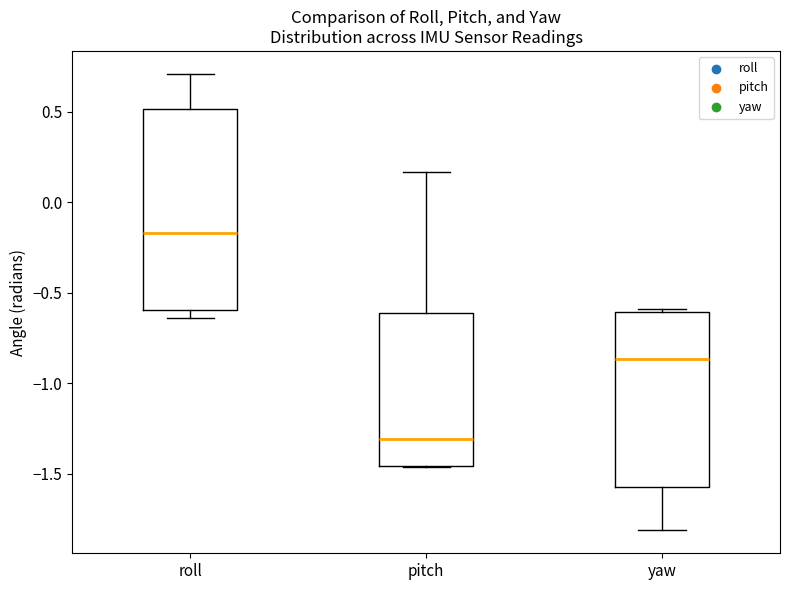

Reading left to right, read every box against the y-axis: the position of its median line, the range the box covers, and the ends of its whiskers. The values are not printed on the chart, so give them approximately, as read against the axis.

roll: median -0.15, box -0.60 to 0.50, whiskers -0.65 to 0.70
pitch: median -1.30, box -1.45 to -0.60, whiskers -1.45 to 0.15
yaw: median -0.85, box -1.55 to -0.60, whiskers -1.80 to -0.60 (just above the box's upper edge)